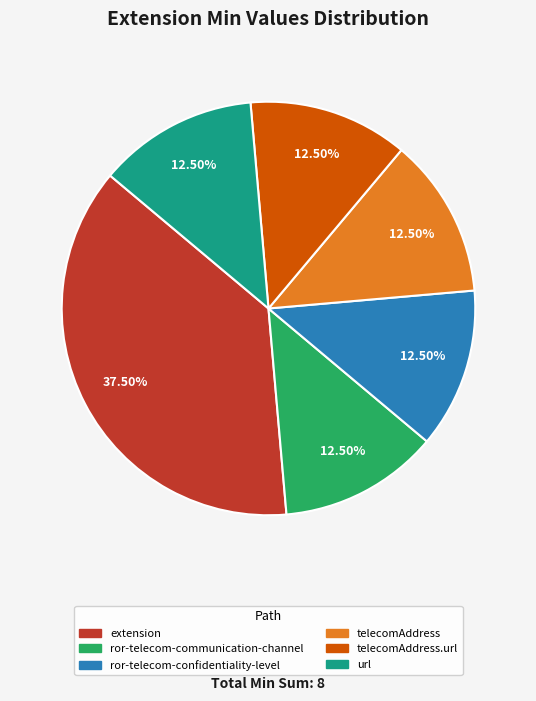

Is there any slice that represents more than half of the pie?

No